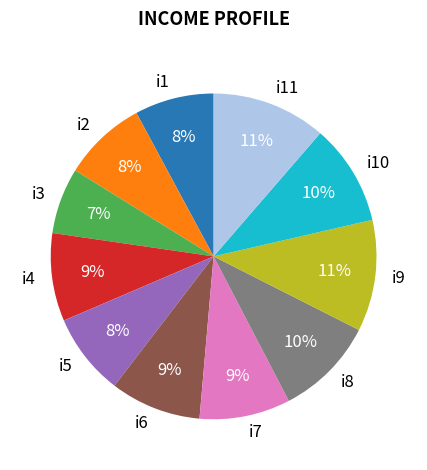

What is the ratio of the value at i9 to the value at i1?

1.4